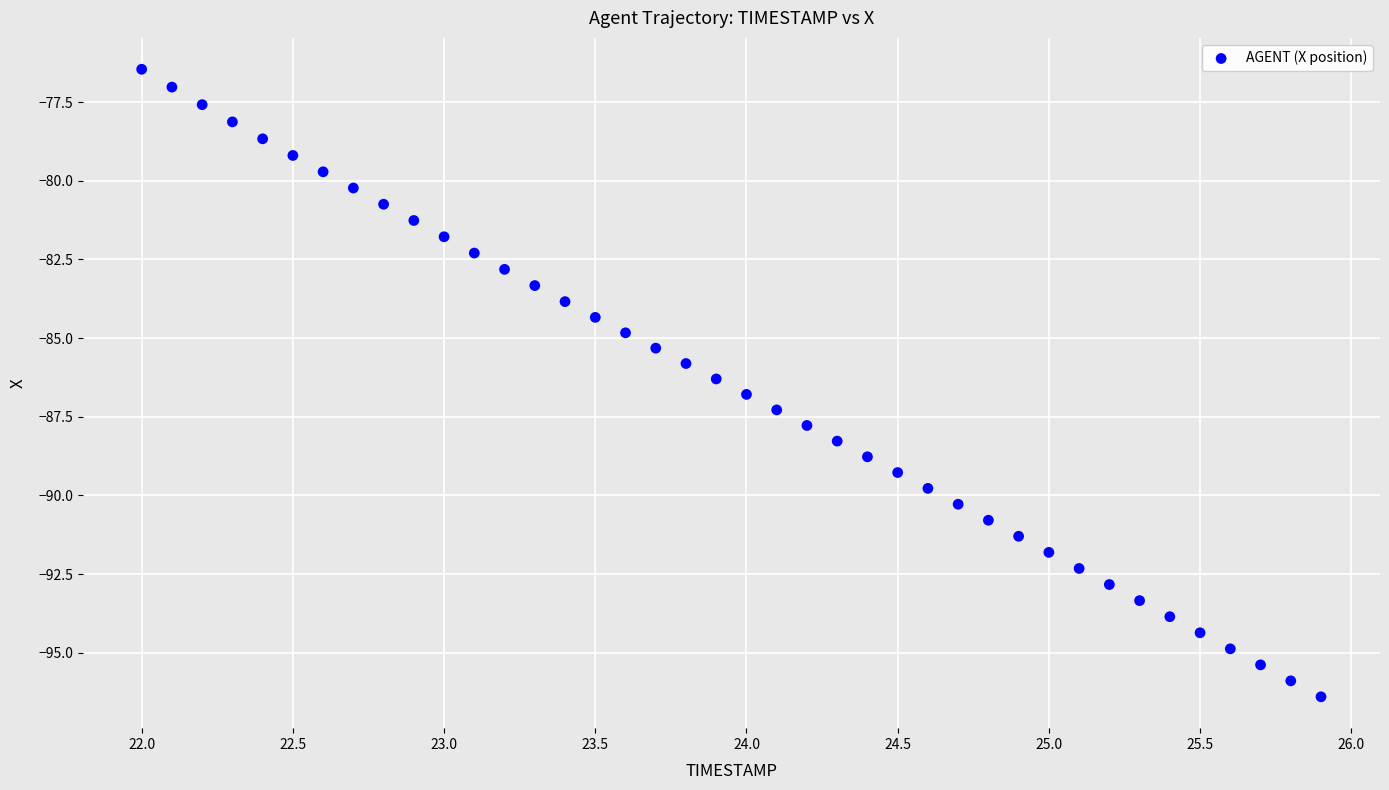

How many points are shown in the scatter plot?

40